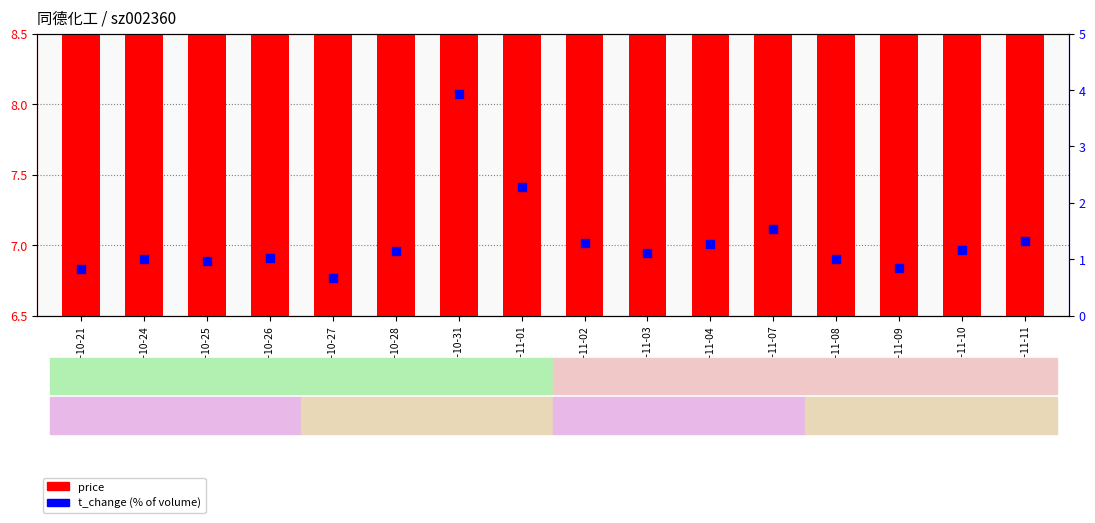

What are all the series names shown in the legend?

price, t_change